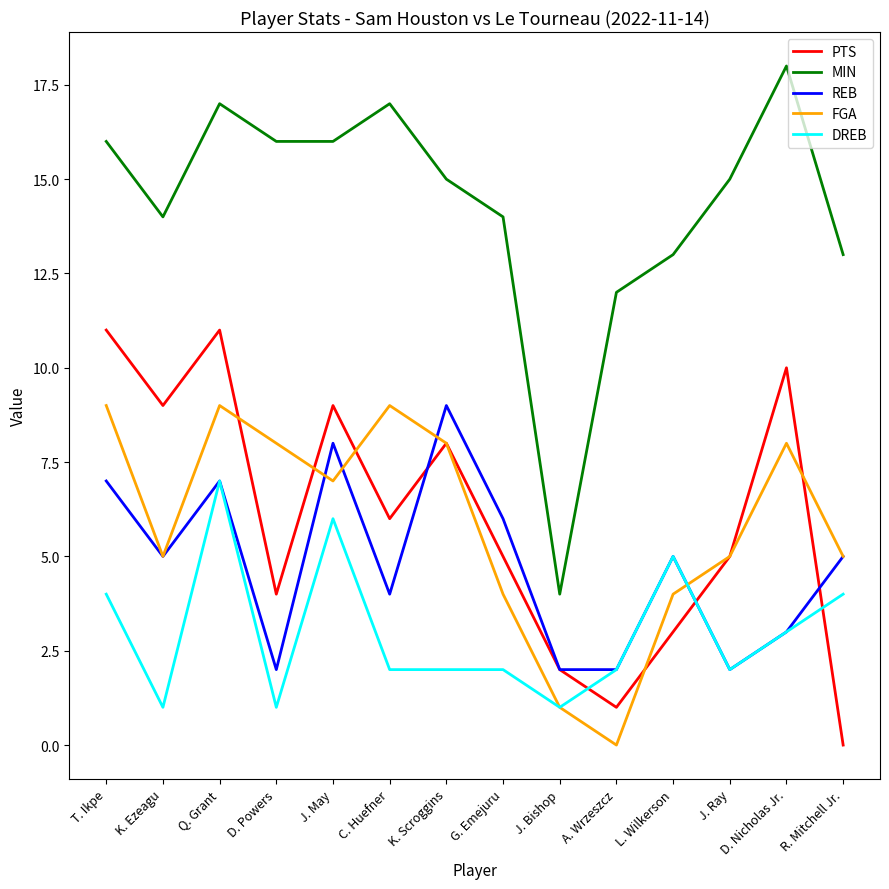

What position from the right is D. Powers?

11